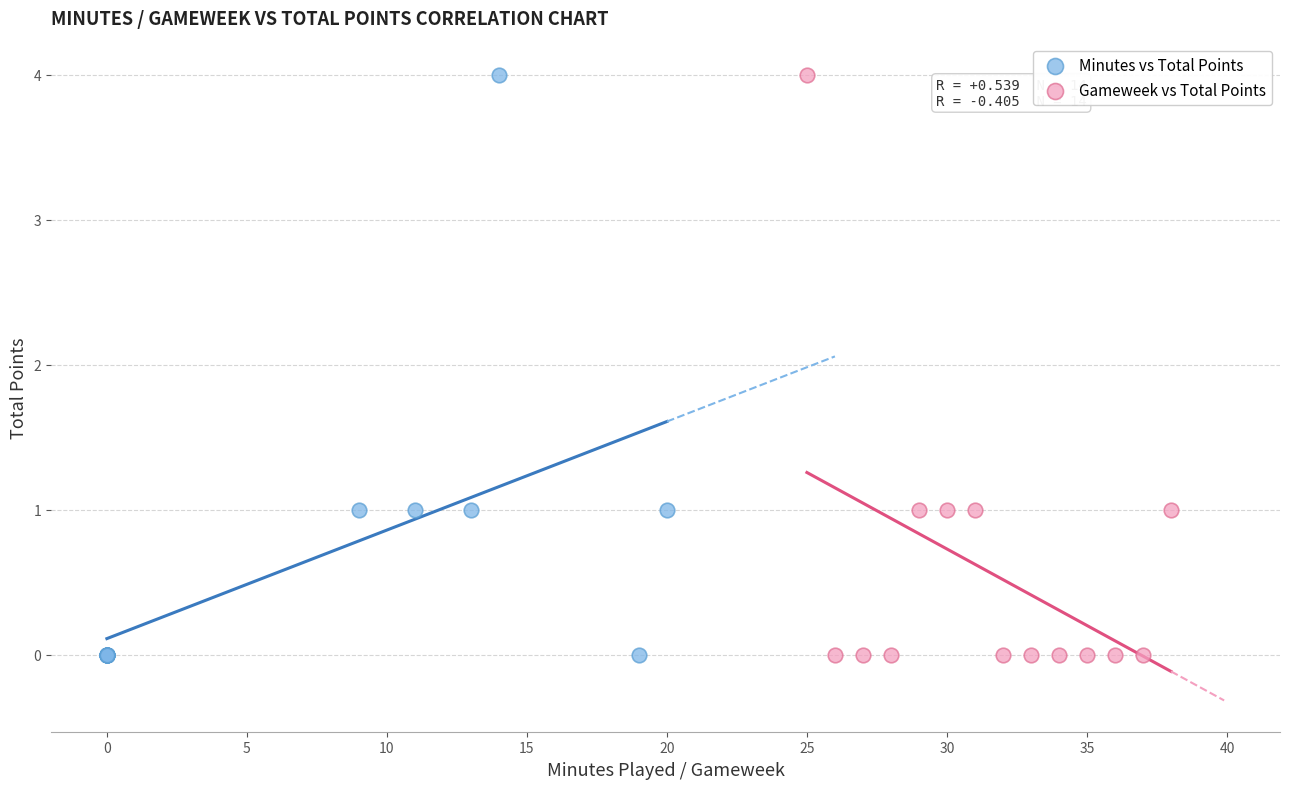

What are all the series names shown in the legend?

Minutes vs Total Points, Gameweek vs Total Points